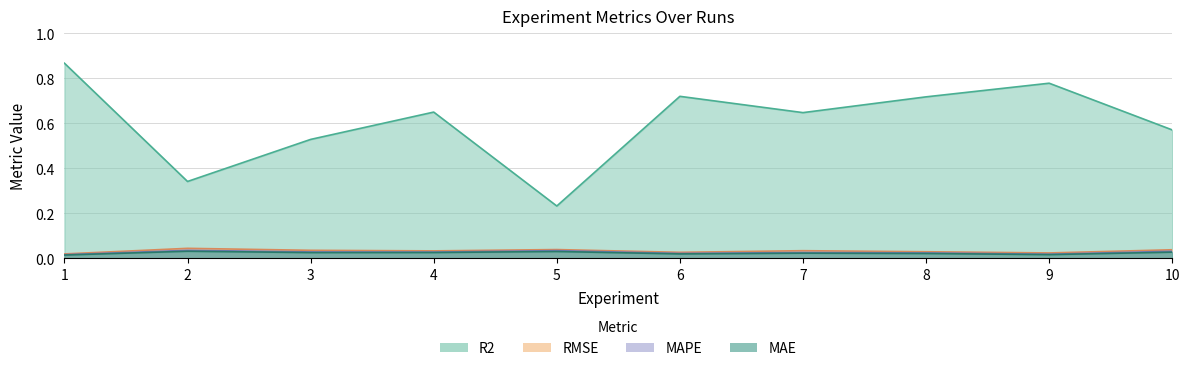

True or false: RMSE has a value of 0.1 at 4.

False